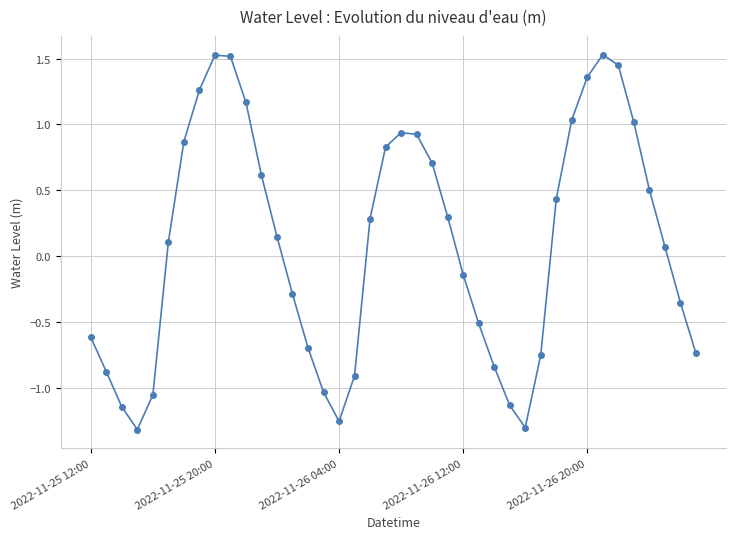

What is the maximum value shown in the chart?

1.5